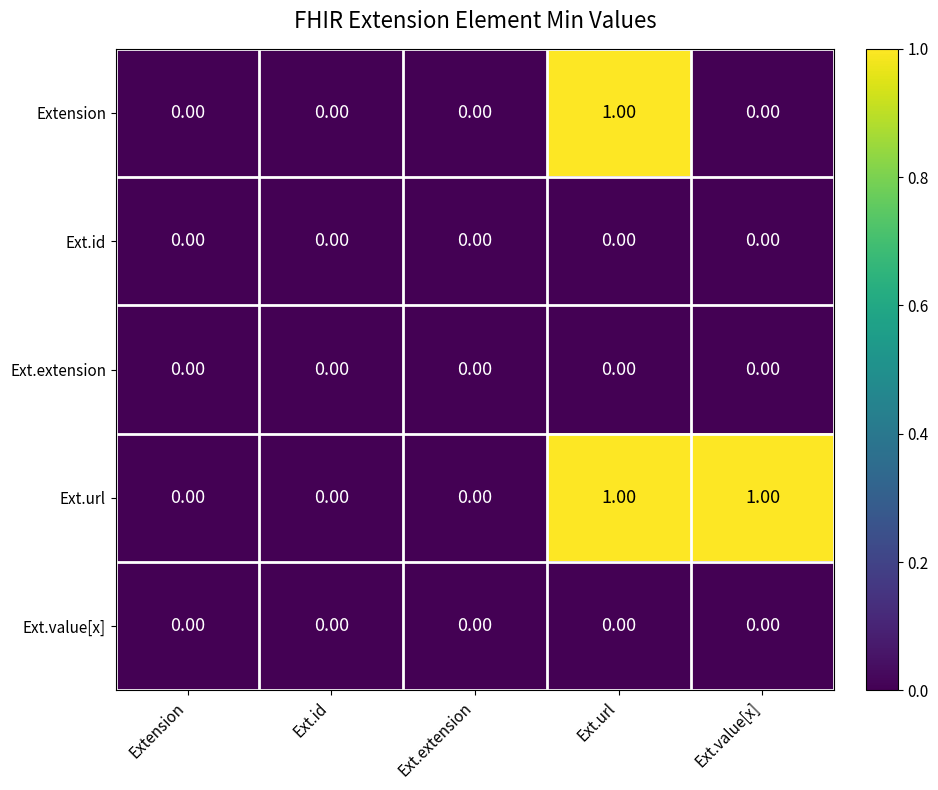

Which series changed the most between Ext.url and Ext.value[x]?

Extension